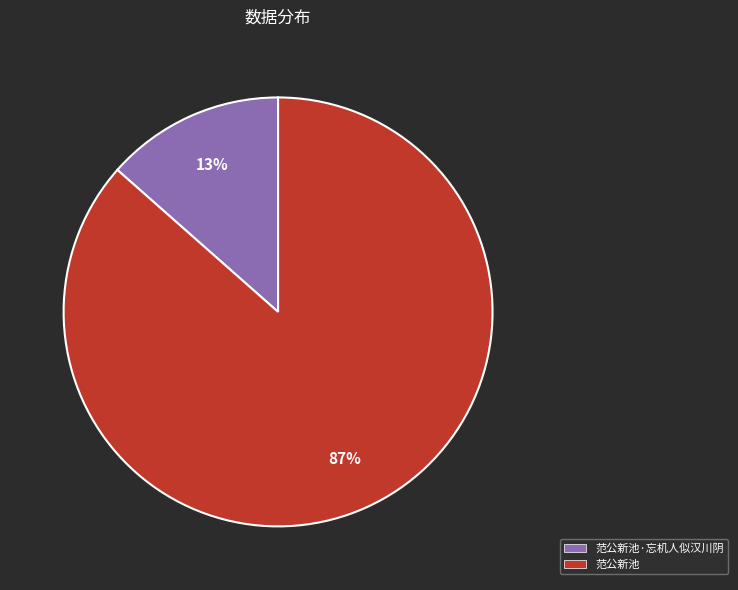

To the nearest percent, what portion does 范公新池 represent?

87%